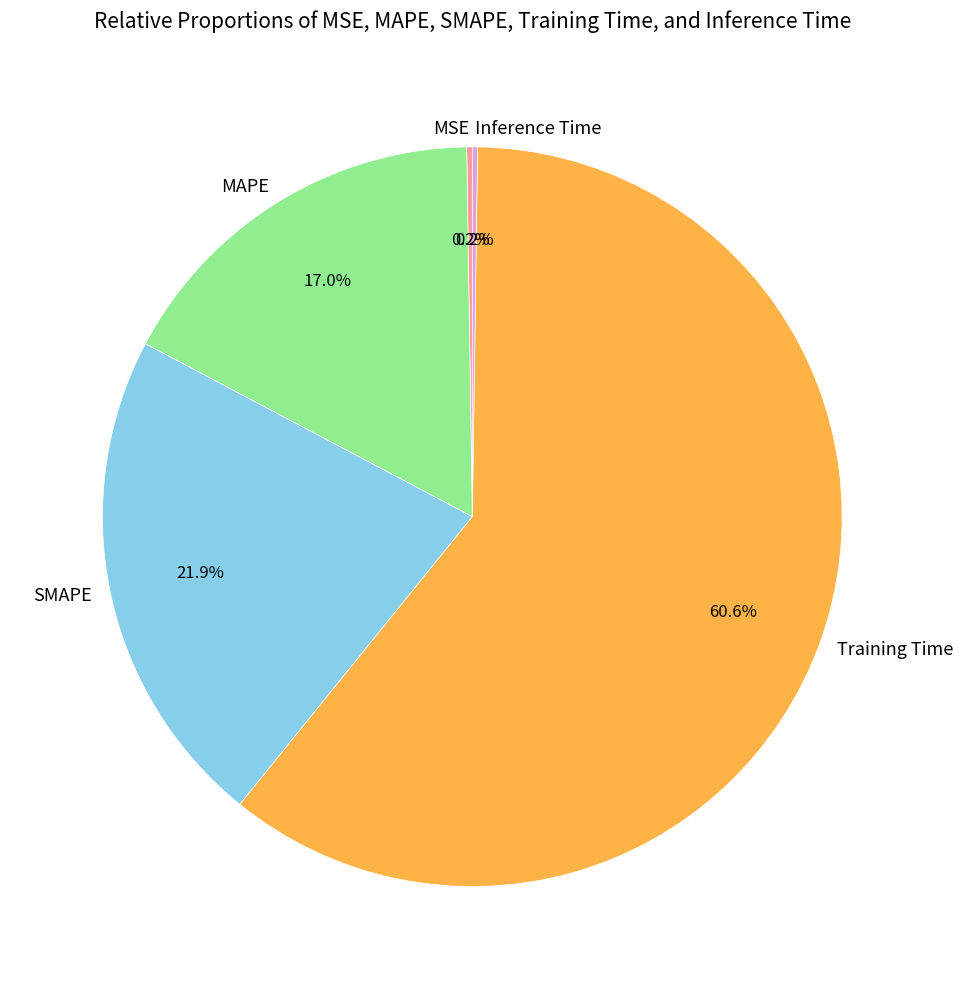

Between SMAPE and Training Time, which is larger?

Training Time